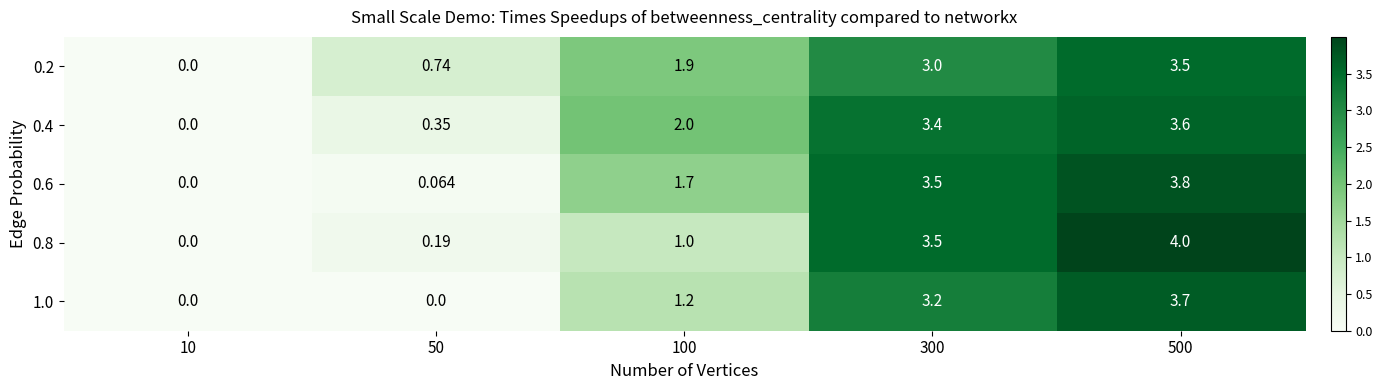

What is the greatest value displayed?

4.0